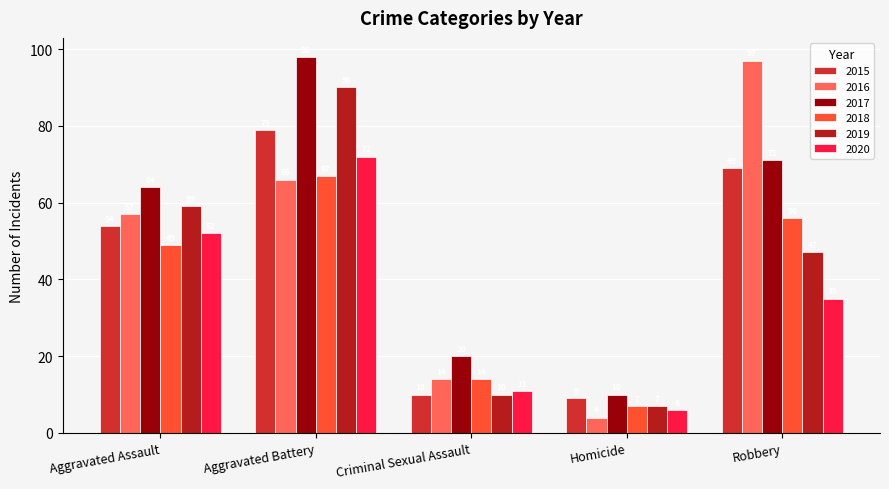

What is the lowest value of the 2018 series?

7